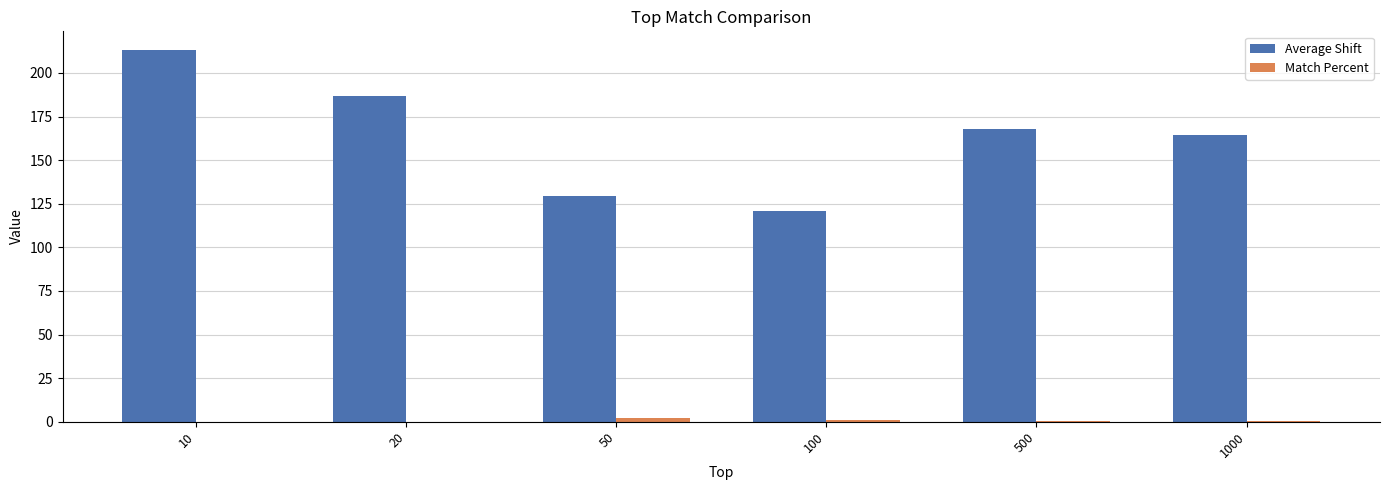

The value of Average Shift at 100 is 76.3. True or false?

False